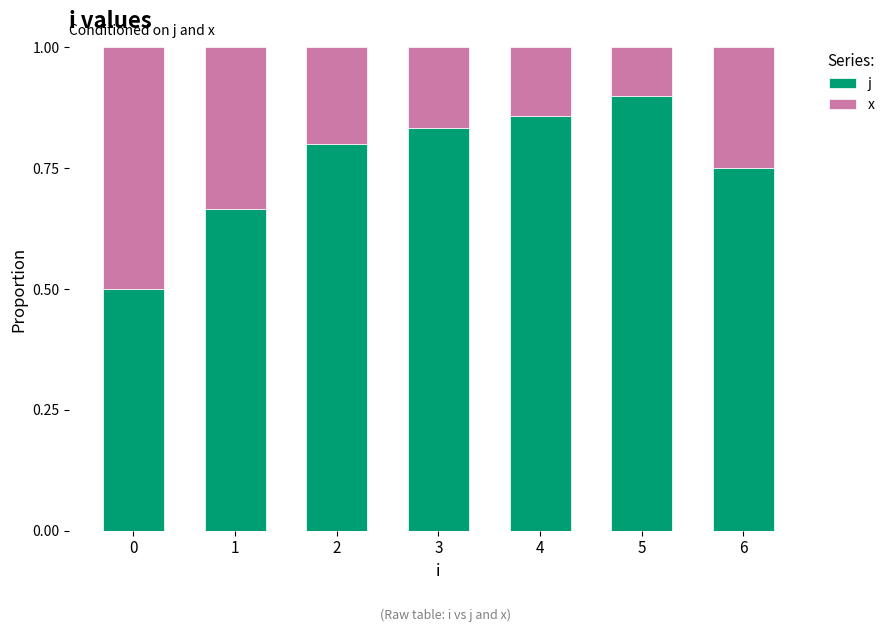

What is the lowest value of the j series?

0.5